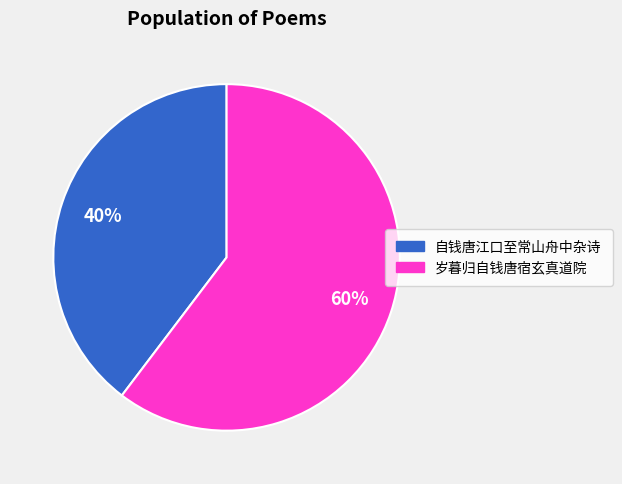

To the nearest percent, what is the average slice percentage?

50%